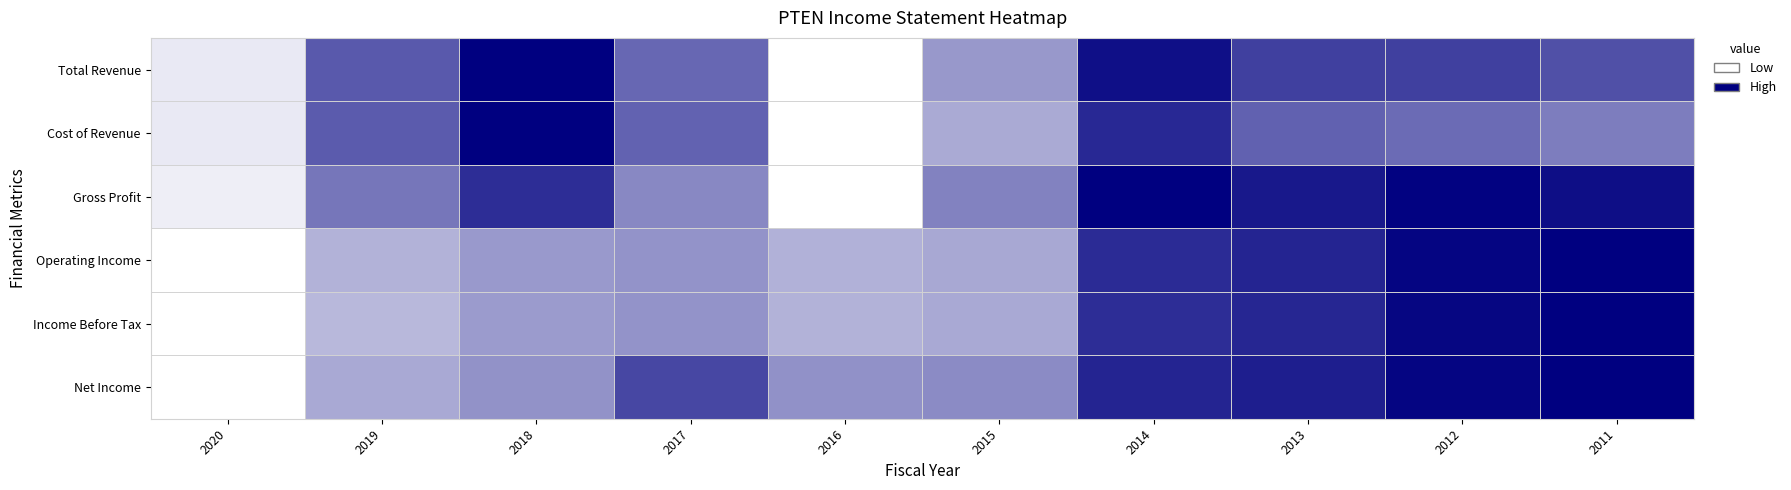

At which category is the sum across all series the highest?

2014